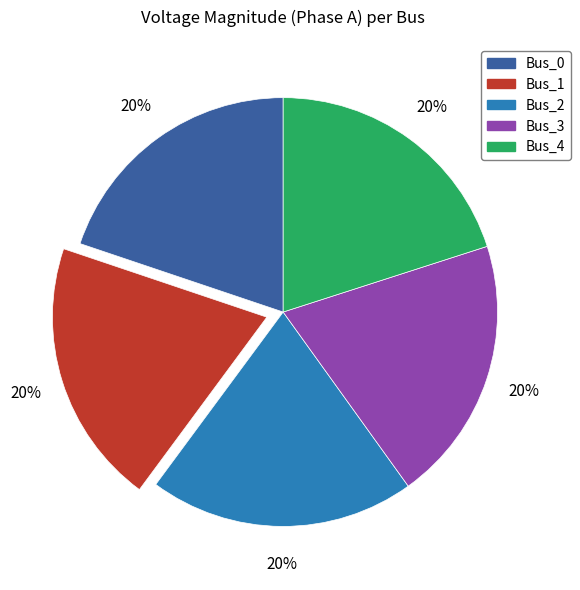

What is the ratio of the value at Bus_2 to the value at Bus_3?

1.0